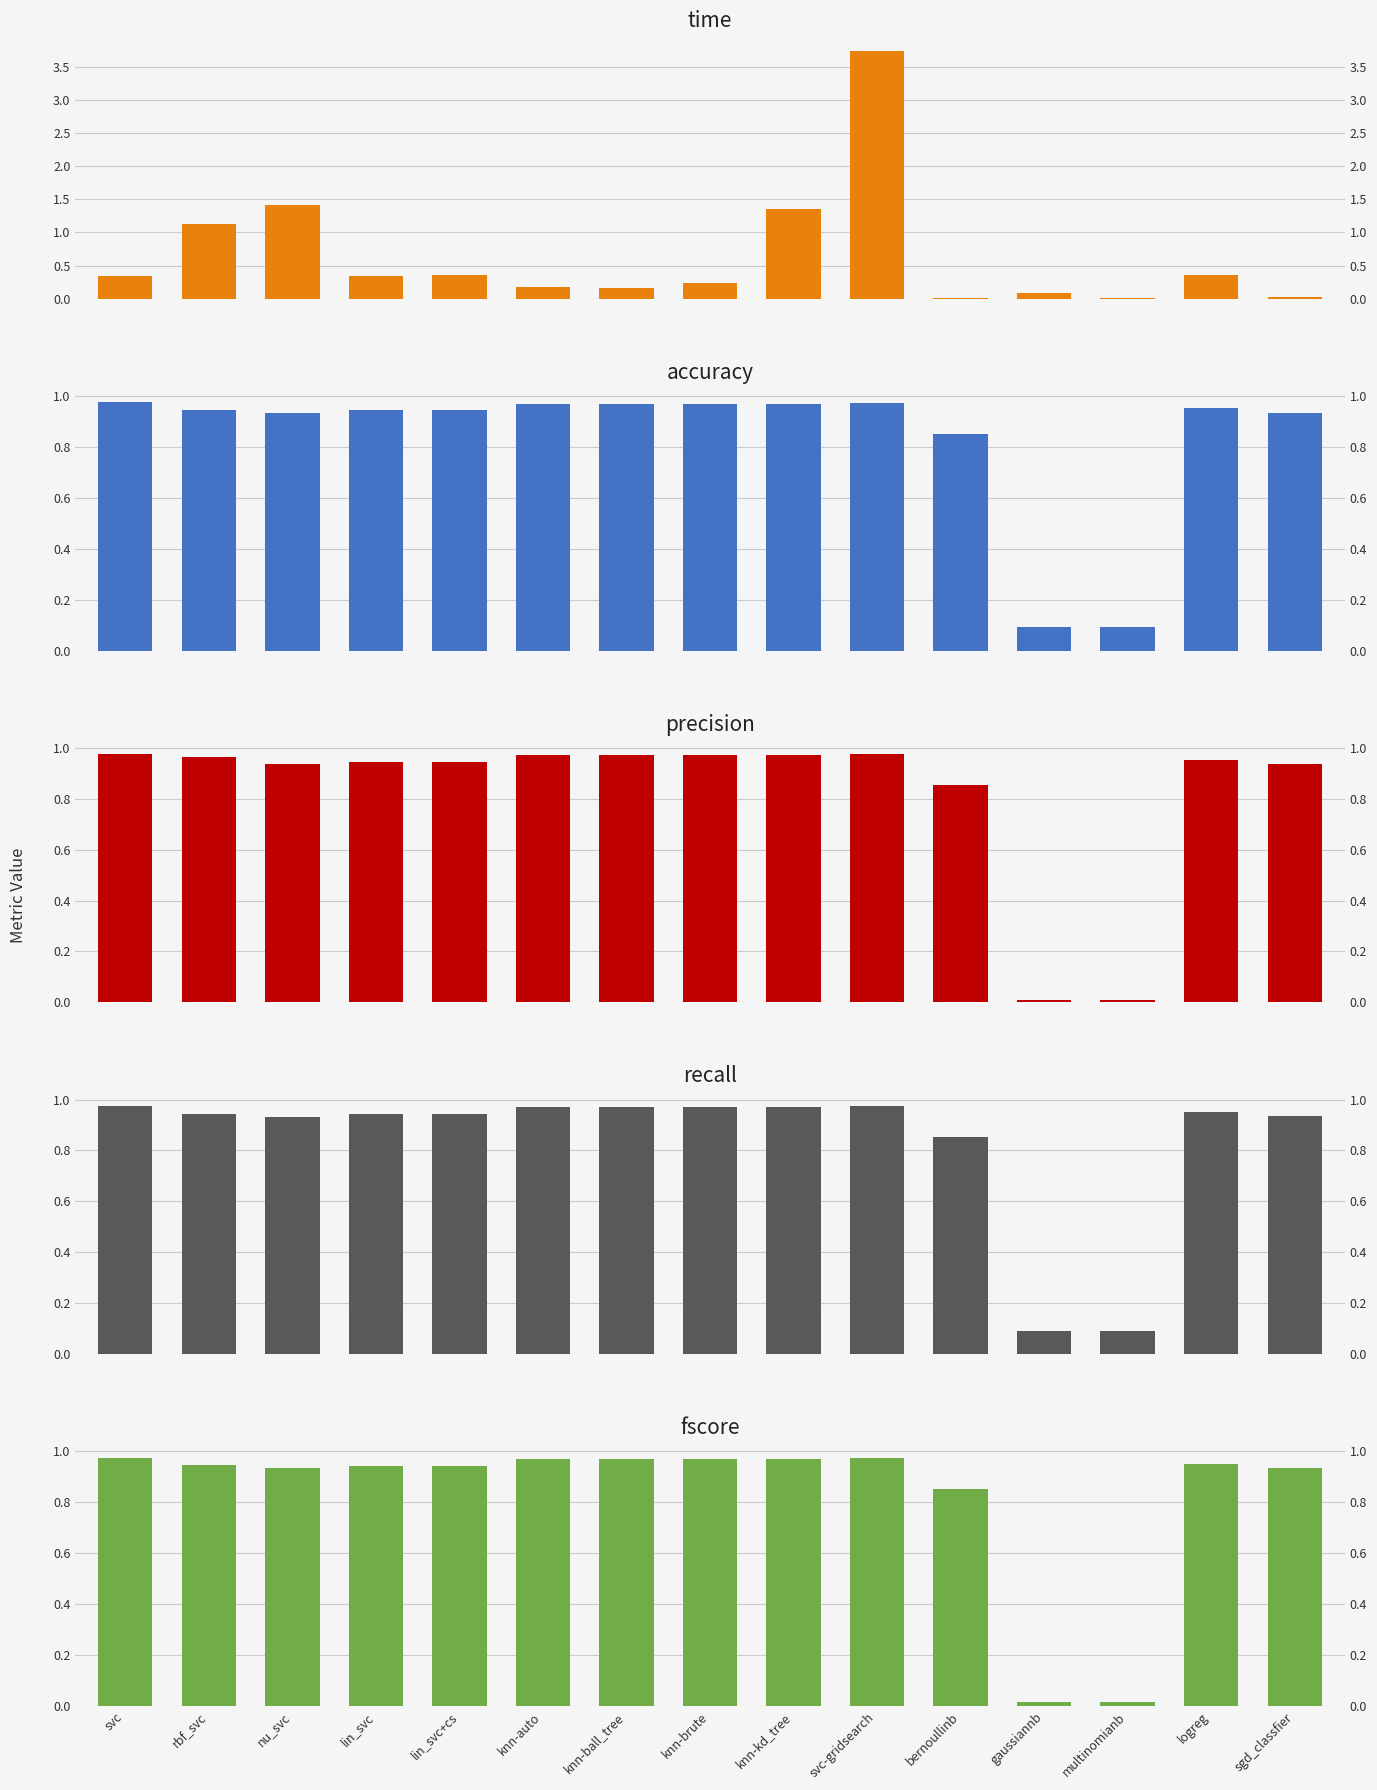

What is the highest value of the recall series?

1.0